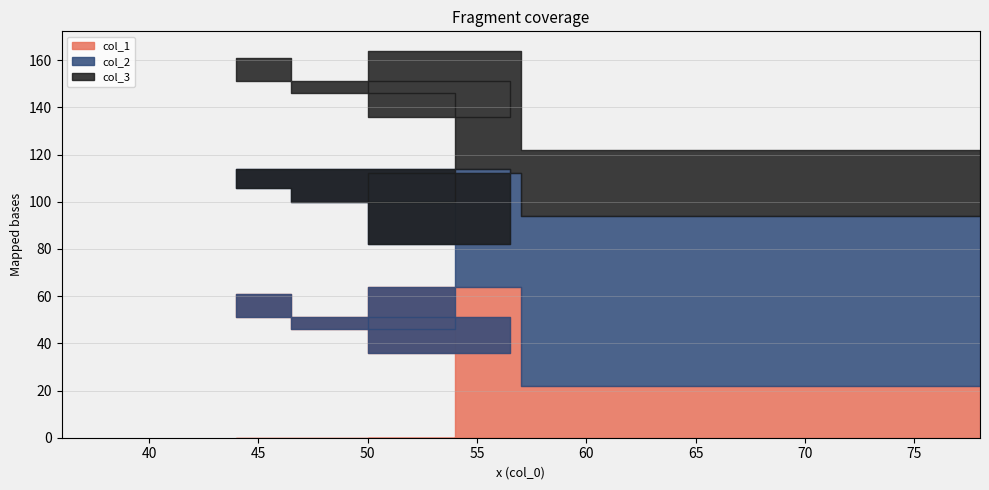

What is the minimum value for col_1?

22